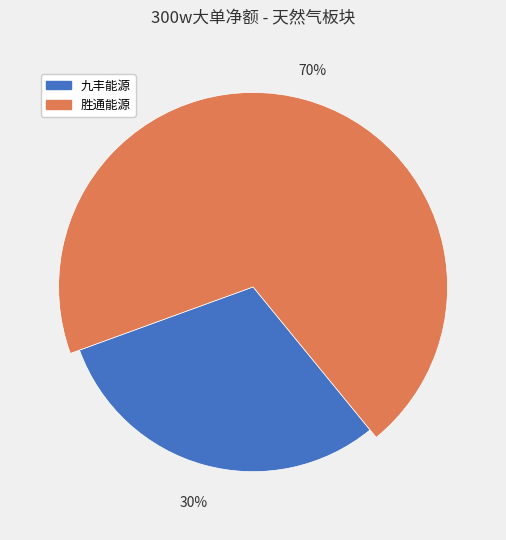

What is the majority slice?

胜通能源